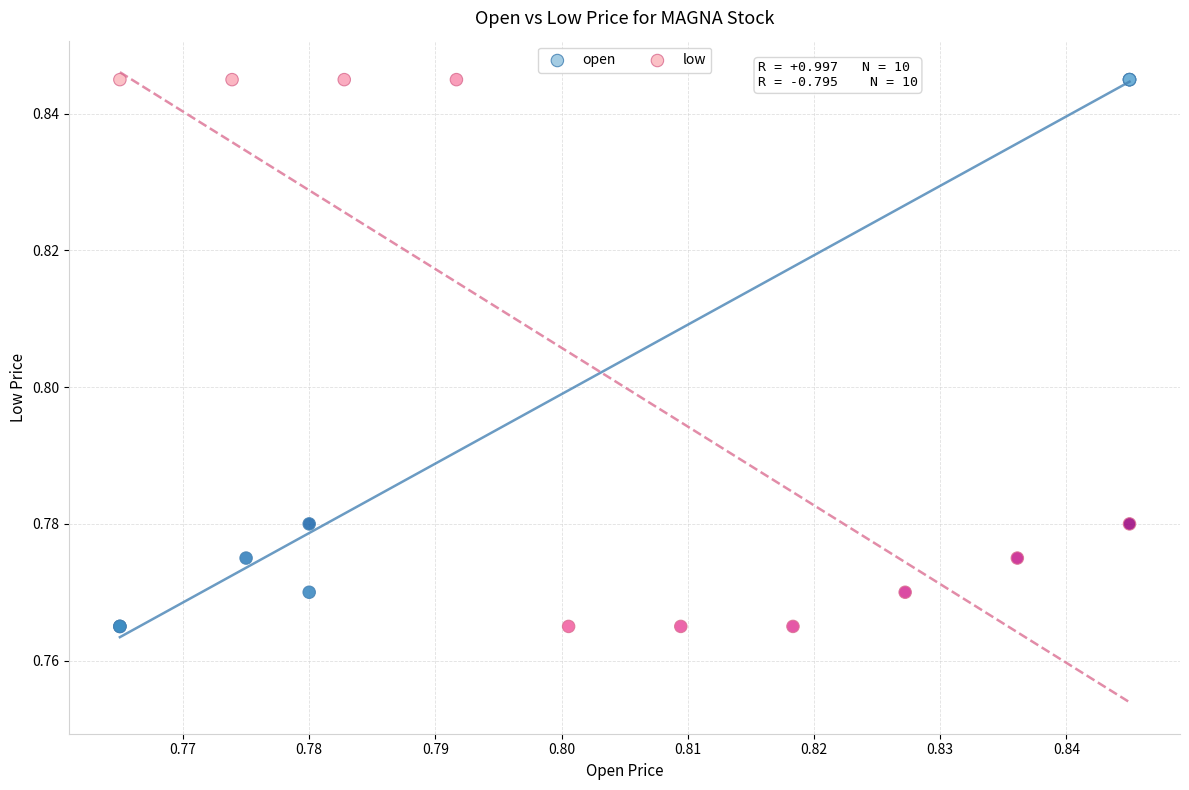

What are all the series names shown in the legend?

open, low